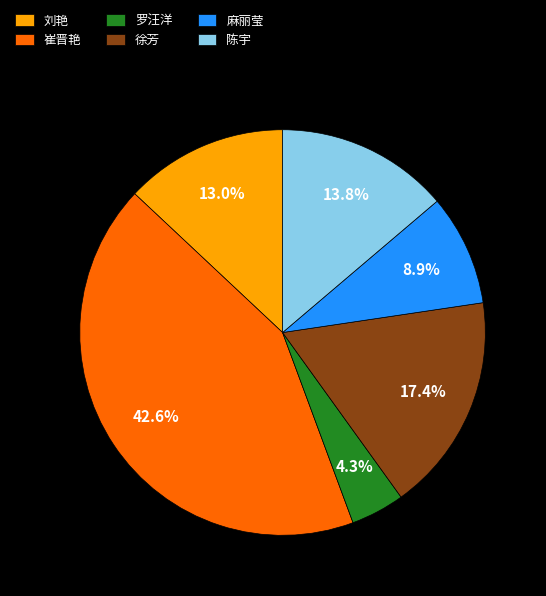

Count the number of slices in the pie.

6